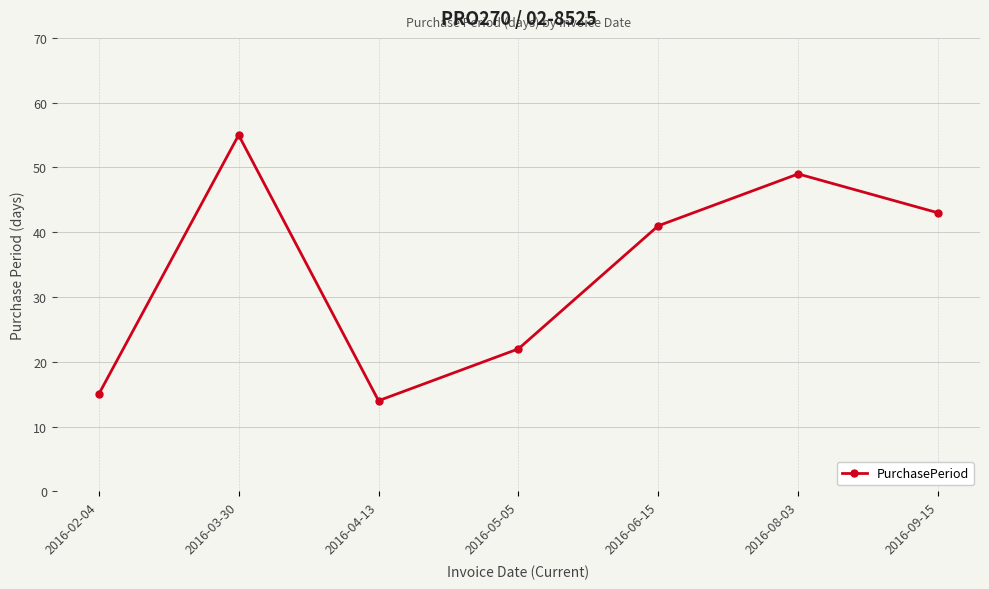

How many lines are shown in the chart?

1